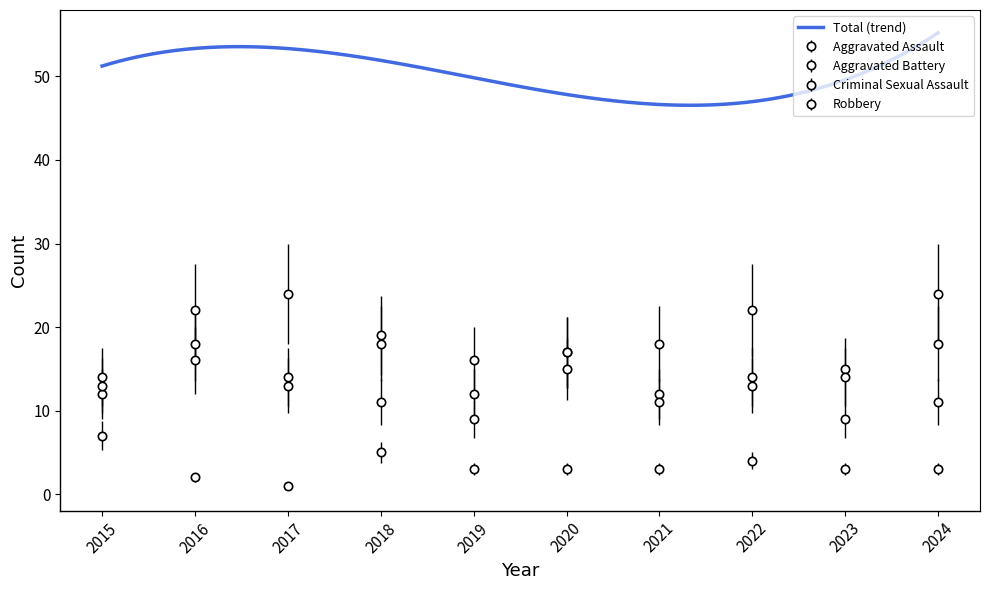

What is the value of the Aggravated Assault point at the 6th from the left?

17